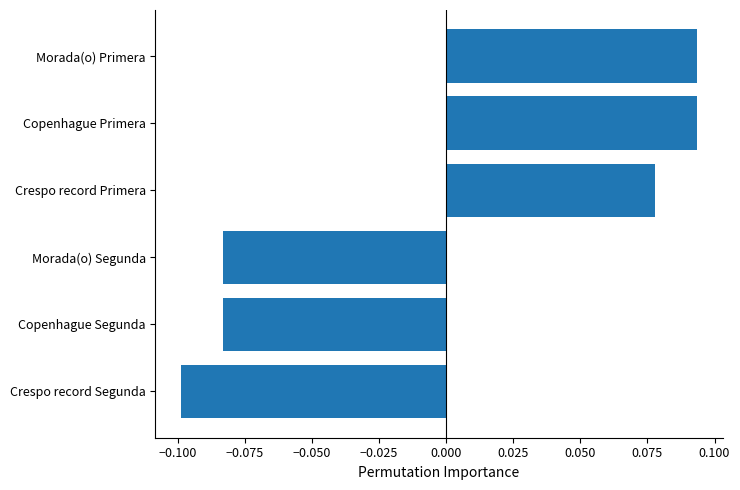

Where is the data nearest to the value 0?

Crespo record Primera